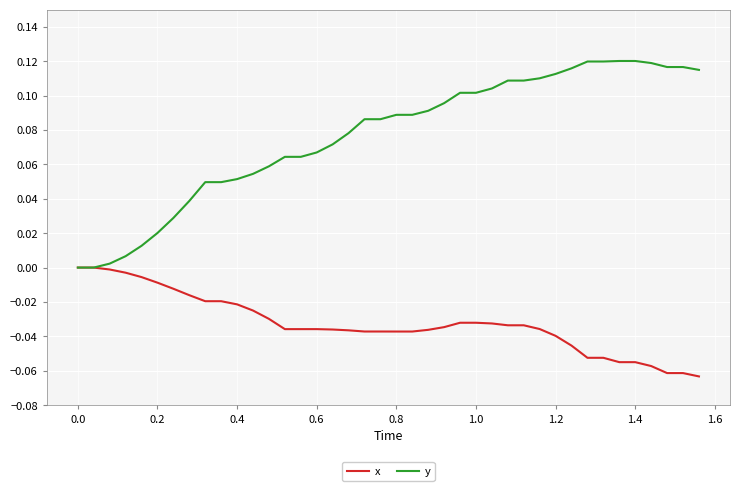

Which series has the widest spread of values?

y